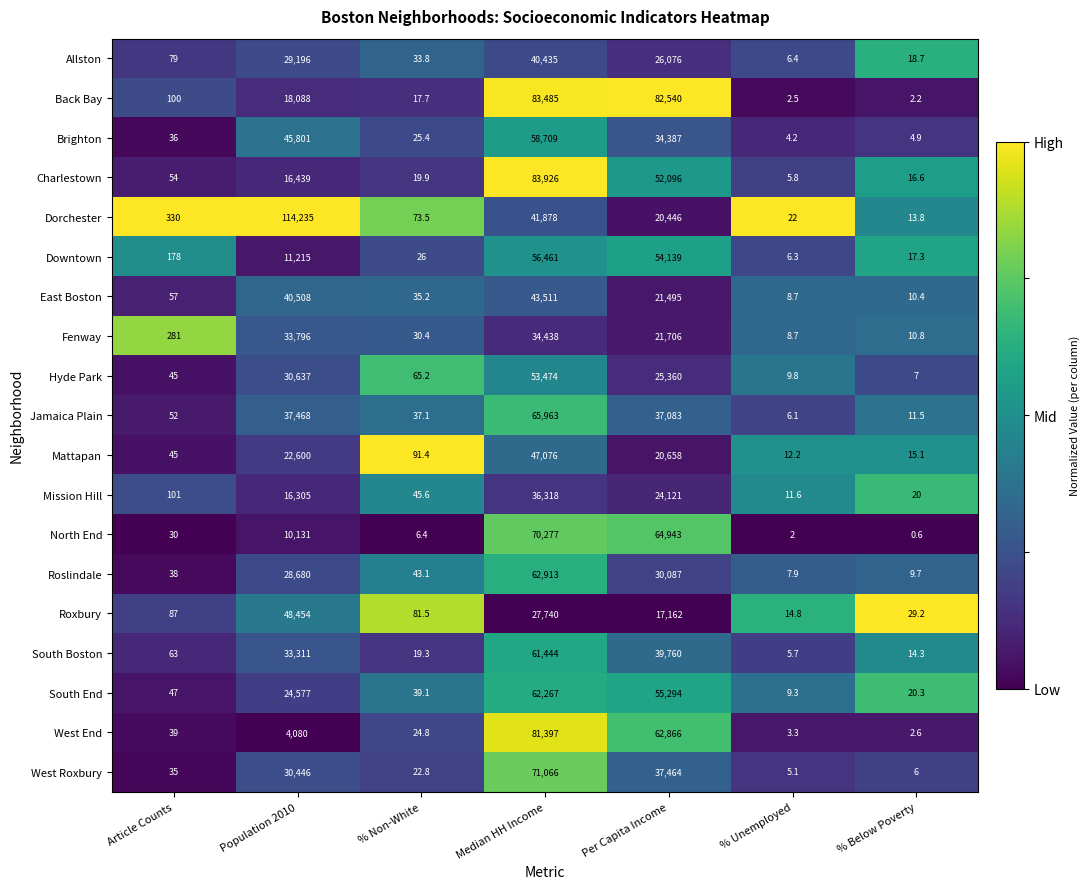

What is the greatest value displayed?

114235.0